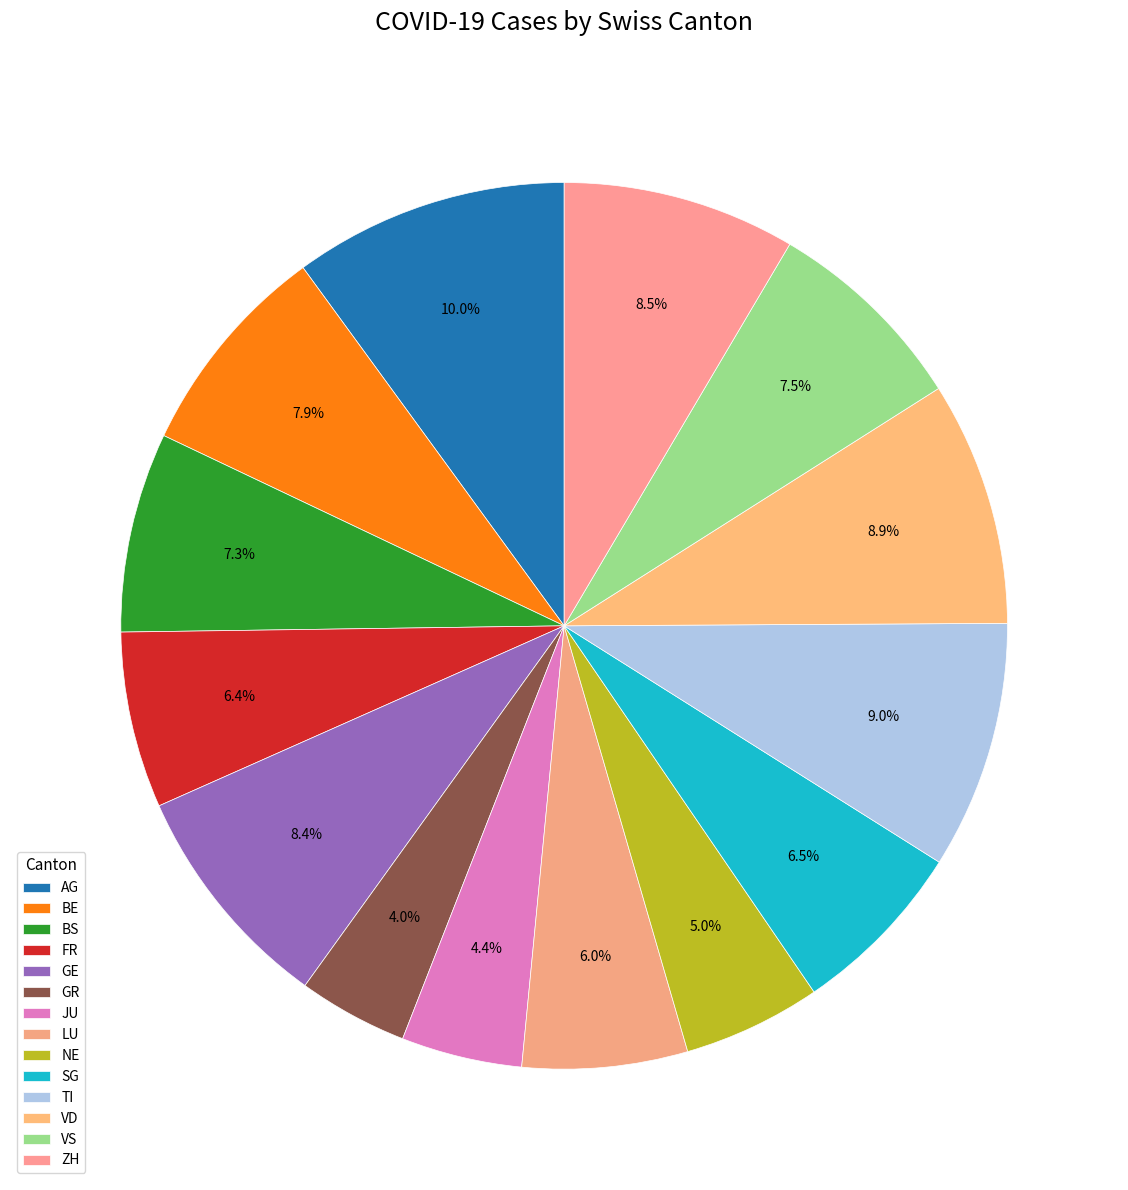

Approximately how many times larger is the value at AG compared to VD?

1.1